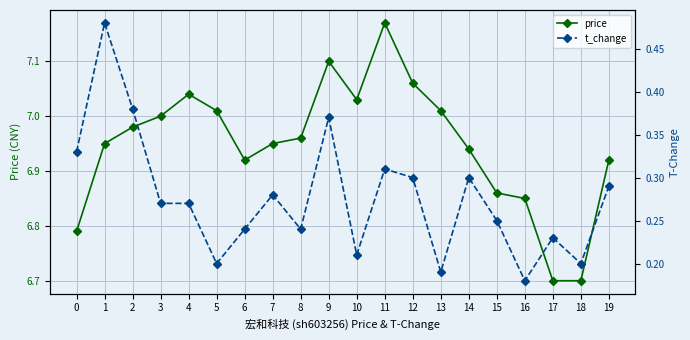

What is the minimum value shown in the chart?

0.2